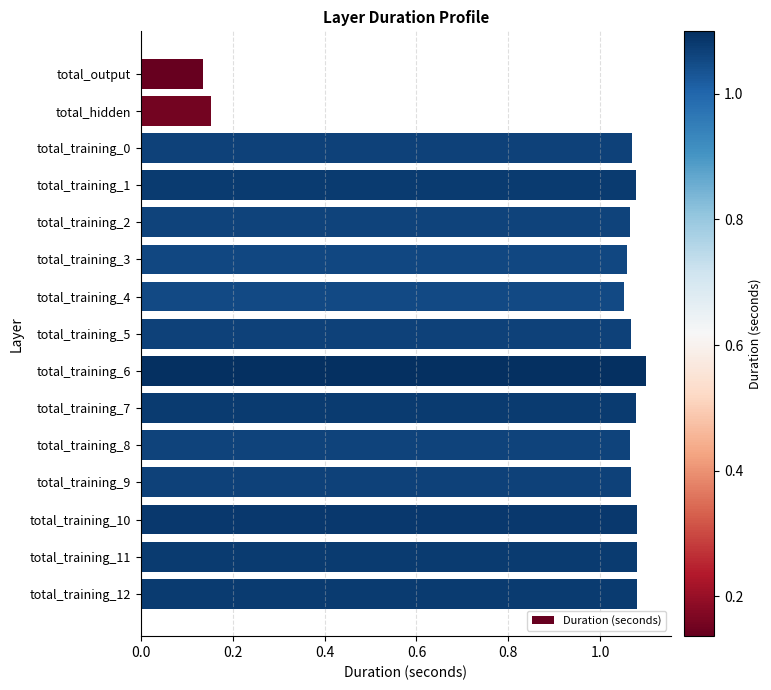

The value at total_training_9 is 1.5. True or false?

False